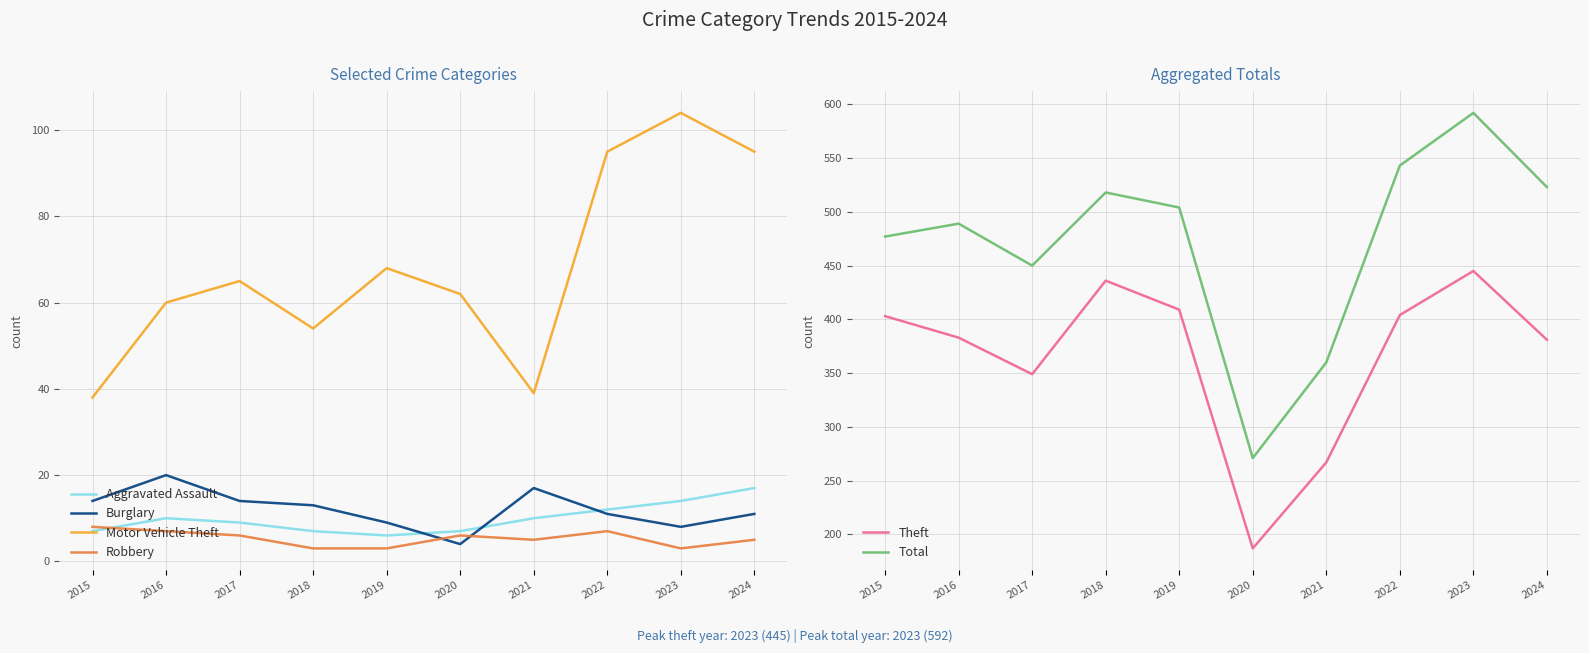

How many values in the Aggravated Assault series are below 10?

5